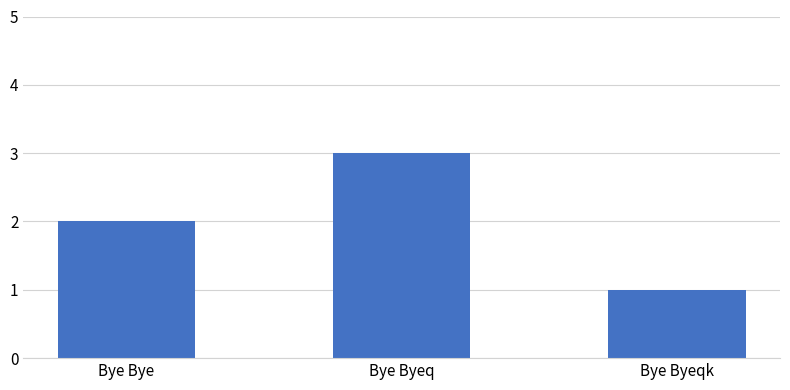

Which has a higher value, Bye Byeqk or Bye Byeq?

Bye Byeq